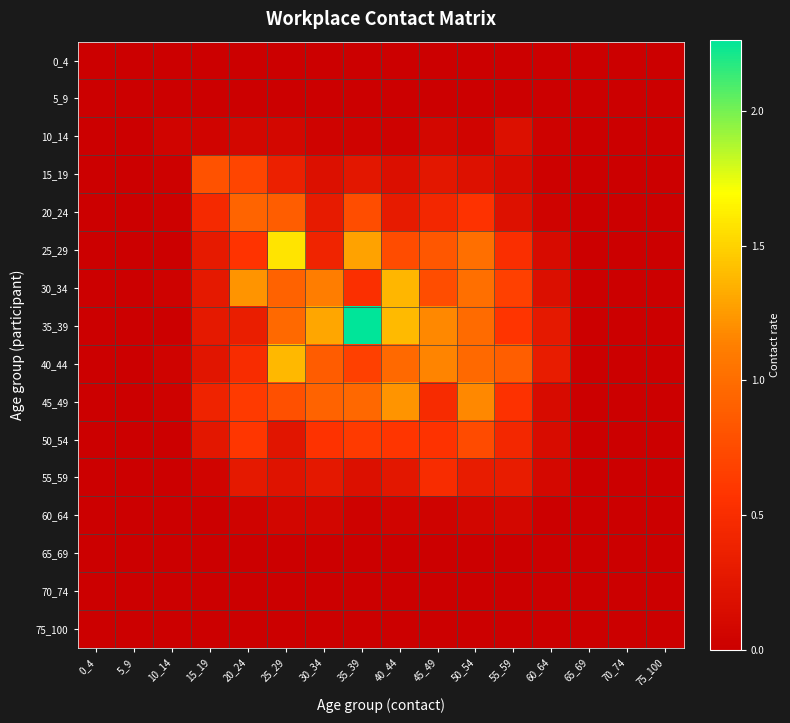

Reading right to left, transcribe all the data shown in this chart.

0_4: 75_100=0.0	70_74=0.0	65_69=0.0	60_64=0.0	55_59=0.0	50_54=0.0	45_49=0.0	40_44=0.0	35_39=0.0	30_34=0.0	25_29=0.0	20_24=0.0	15_19=0.0	10_14=0.0	5_9=0.0	0_4=0.0
5_9: 75_100=0.0	70_74=0.0	65_69=0.0	60_64=0.0	55_59=0.0	50_54=0.0	45_49=0.0	40_44=0.0	35_39=0.0	30_34=0.0	25_29=0.0	20_24=0.0	15_19=0.0	10_14=0.0	5_9=0.0	0_4=0.0
10_14: 75_100=0.0	70_74=0.0	65_69=0.0	60_64=0.0	55_59=0.2	50_54=0.0	45_49=0.1	40_44=0.0	35_39=0.0	30_34=0.0	25_29=0.1	20_24=0.1	15_19=0.1	10_14=0.1	5_9=0.0	0_4=0.0
15_19: 75_100=0.0	70_74=0.0	65_69=0.0	60_64=0.0	55_59=0.1	50_54=0.2	45_49=0.3	40_44=0.2	35_39=0.3	30_34=0.2	25_29=0.4	20_24=0.7	15_19=0.8	10_14=0.0	5_9=0.0	0_4=0.0
20_24: 75_100=0.0	70_74=0.0	65_69=0.0	60_64=0.0	55_59=0.2	50_54=0.6	45_49=0.4	40_44=0.3	35_39=0.8	30_34=0.3	25_29=0.9	20_24=0.9	15_19=0.5	10_14=0.0	5_9=0.0	0_4=0.0
25_29: 75_100=0.0	70_74=0.0	65_69=0.0	60_64=0.1	55_59=0.5	50_54=1.0	45_49=0.8	40_44=0.8	35_39=1.3	30_34=0.4	25_29=1.6	20_24=0.6	15_19=0.3	10_14=0.0	5_9=0.0	0_4=0.0
30_34: 75_100=0.0	70_74=0.0	65_69=0.0	60_64=0.2	55_59=0.7	50_54=1.0	45_49=0.8	40_44=1.4	35_39=0.5	30_34=1.1	25_29=0.9	20_24=1.2	15_19=0.3	10_14=0.0	5_9=0.0	0_4=0.0
35_39: 75_100=0.0	70_74=0.0	65_69=0.0	60_64=0.3	55_59=0.6	50_54=1.0	45_49=1.2	40_44=1.4	35_39=2.3	30_34=1.3	25_29=1.0	20_24=0.3	15_19=0.3	10_14=0.0	5_9=0.0	0_4=0.0
40_44: 75_100=0.0	70_74=0.0	65_69=0.0	60_64=0.3	55_59=0.9	50_54=1.0	45_49=1.2	40_44=1.0	35_39=0.7	30_34=0.9	25_29=1.4	20_24=0.5	15_19=0.2	10_14=0.0	5_9=0.0	0_4=0.0
45_49: 75_100=0.0	70_74=0.0	65_69=0.0	60_64=0.1	55_59=0.6	50_54=1.2	45_49=0.5	40_44=1.2	35_39=1.0	30_34=0.9	25_29=0.8	20_24=0.6	15_19=0.4	10_14=0.0	5_9=0.0	0_4=0.0
50_54: 75_100=0.0	70_74=0.0	65_69=0.0	60_64=0.1	55_59=0.4	50_54=0.7	45_49=0.6	40_44=0.6	35_39=0.6	30_34=0.6	25_29=0.2	20_24=0.6	15_19=0.3	10_14=0.0	5_9=0.0	0_4=0.0
55_59: 75_100=0.0	70_74=0.0	65_69=0.0	60_64=0.1	55_59=0.3	50_54=0.3	45_49=0.5	40_44=0.3	35_39=0.2	30_34=0.3	25_29=0.2	20_24=0.3	15_19=0.1	10_14=0.0	5_9=0.0	0_4=0.0
60_64: 75_100=0.0	70_74=0.0	65_69=0.0	60_64=0.0	55_59=0.1	50_54=0.1	45_49=0.0	40_44=0.0	35_39=0.0	30_34=0.1	25_29=0.1	20_24=0.0	15_19=0.0	10_14=0.0	5_9=0.0	0_4=0.0
65_69: 75_100=0.0	70_74=0.0	65_69=0.0	60_64=0.0	55_59=0.0	50_54=0.0	45_49=0.0	40_44=0.0	35_39=0.0	30_34=0.0	25_29=0.0	20_24=0.0	15_19=0.0	10_14=0.0	5_9=0.0	0_4=0.0
70_74: 75_100=0.0	70_74=0.0	65_69=0.0	60_64=0.0	55_59=0.0	50_54=0.0	45_49=0.0	40_44=0.0	35_39=0.0	30_34=0.0	25_29=0.0	20_24=0.0	15_19=0.0	10_14=0.0	5_9=0.0	0_4=0.0
75_100: 75_100=0.0	70_74=0.0	65_69=0.0	60_64=0.0	55_59=0.0	50_54=0.0	45_49=0.0	40_44=0.0	35_39=0.0	30_34=0.0	25_29=0.0	20_24=0.0	15_19=0.0	10_14=0.0	5_9=0.0	0_4=0.0